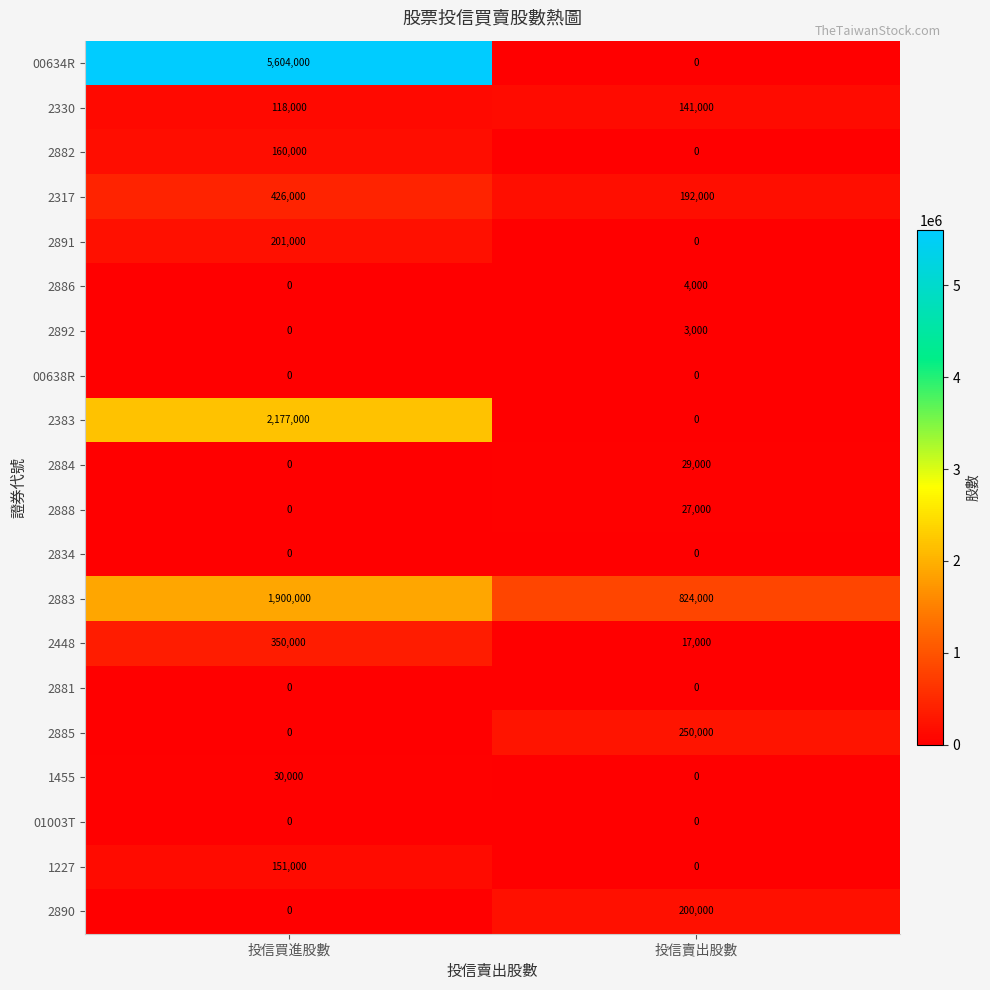

At which category is the sum across all series the highest?

投信買進股數